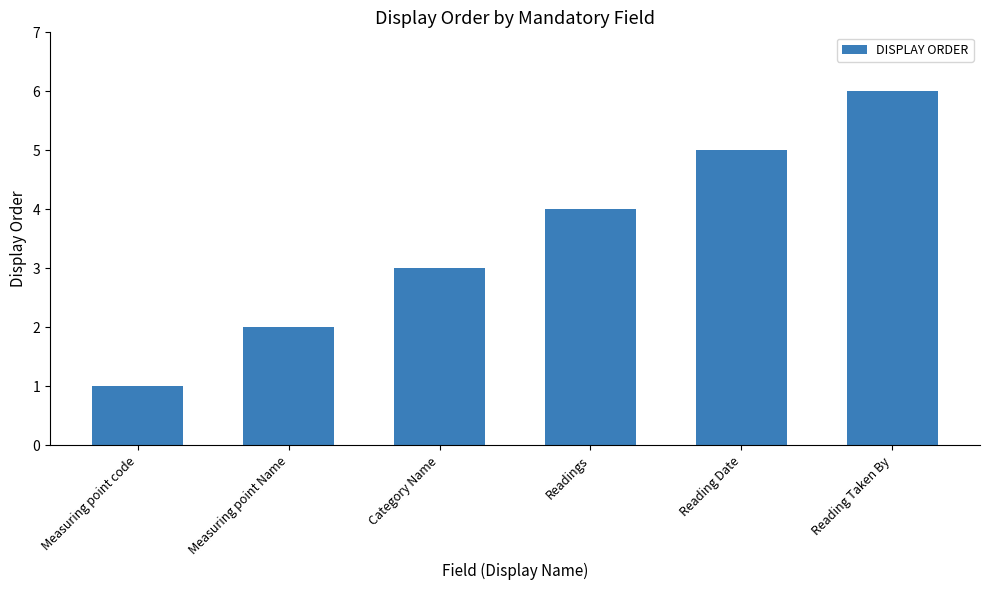

What is the label of the 4th bar from the right?

Category Name